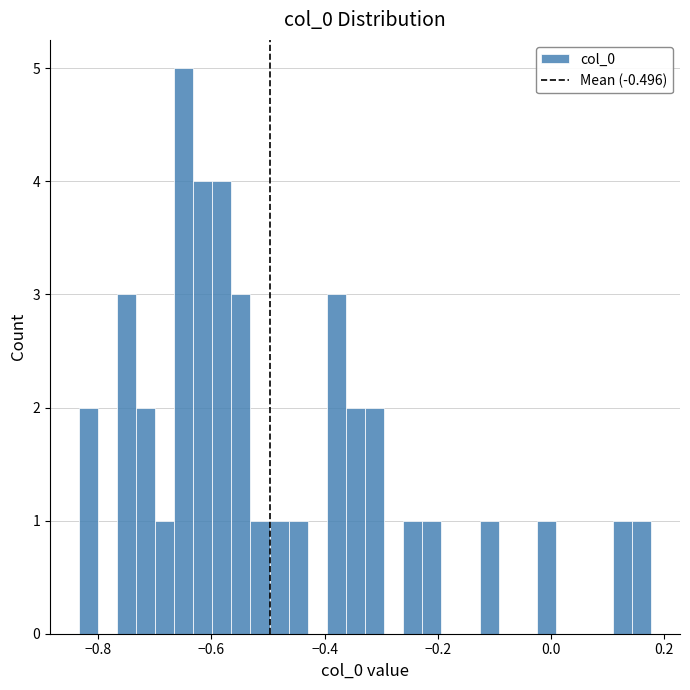

Around what value on the x-axis is the tallest bar? Give the approximate position of its centre, as read against the axis.

-0.64